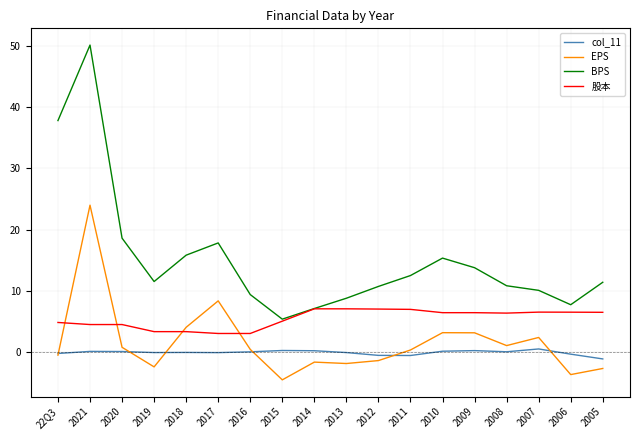

True or false: EPS and BPS intersect in this chart.

False